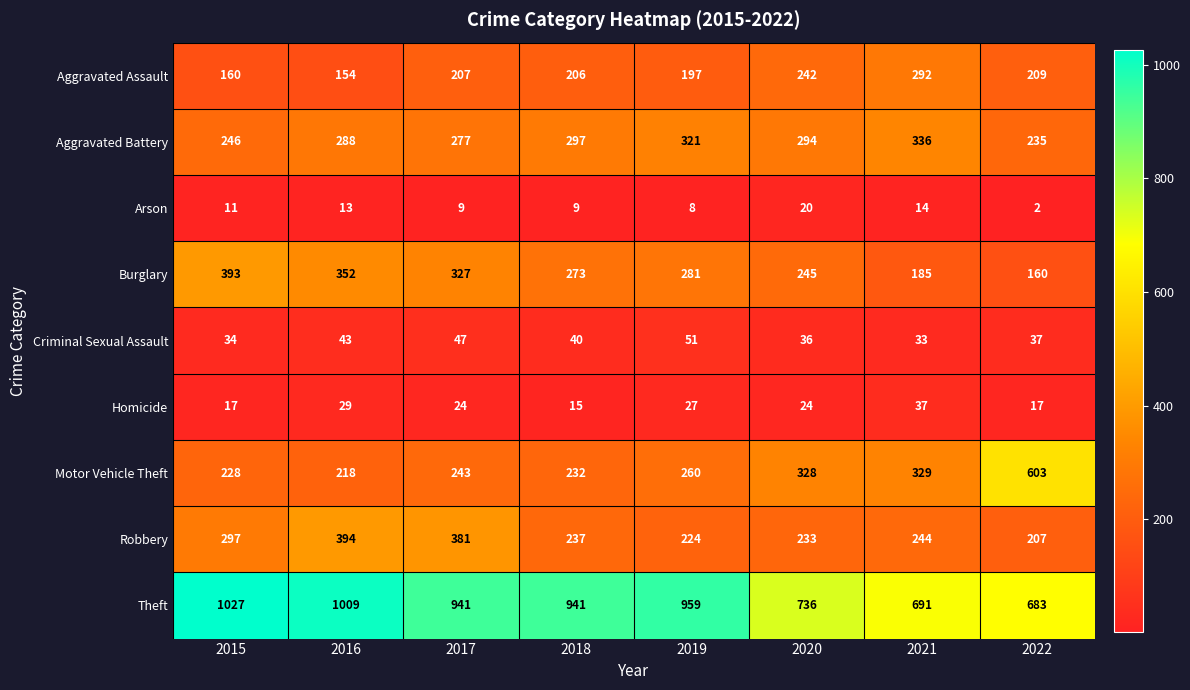

What is the difference between the Motor Vehicle Theft values at 2019 and 2015?

32